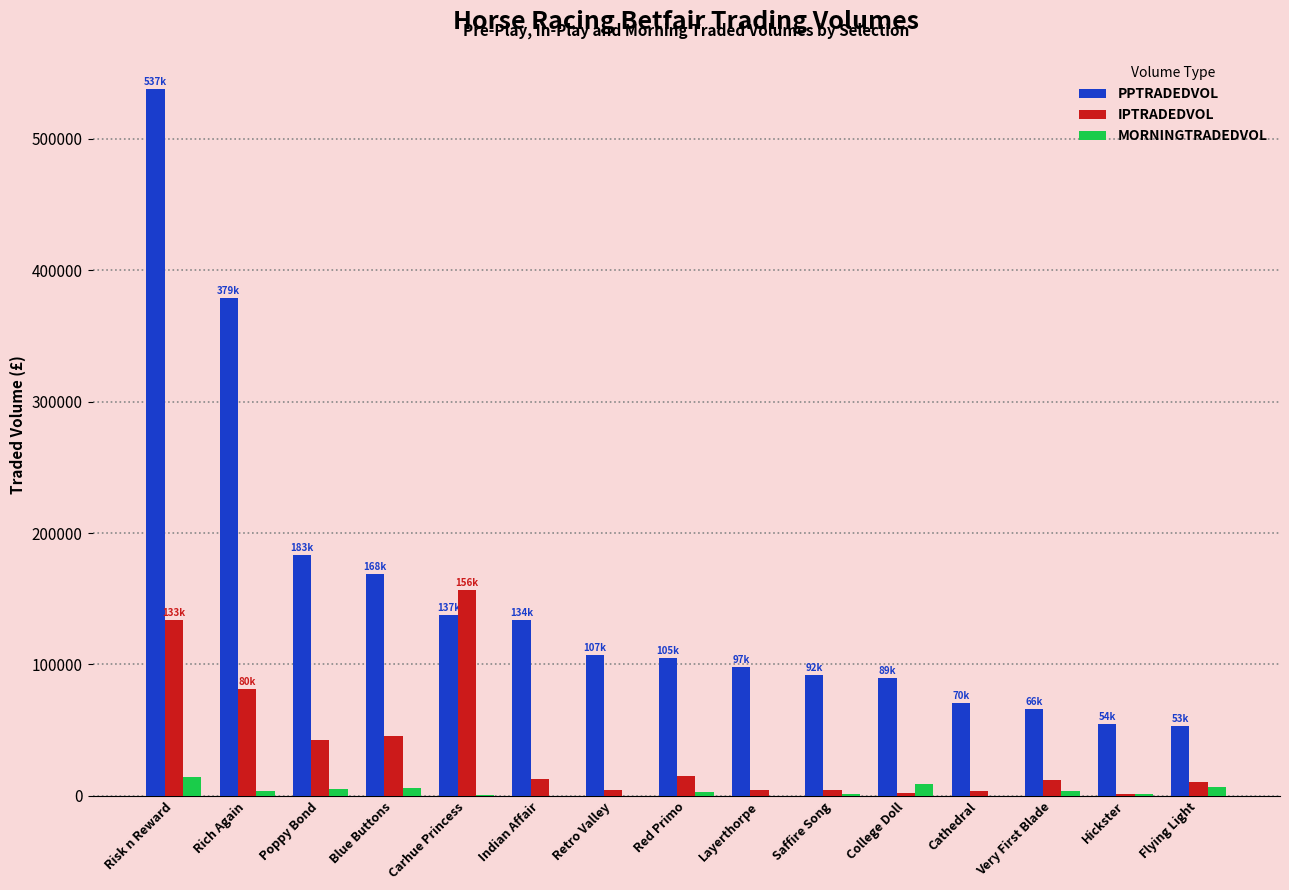

The value of PPTRADEDVOL at Very First Blade is 66150.7. True or false?

True